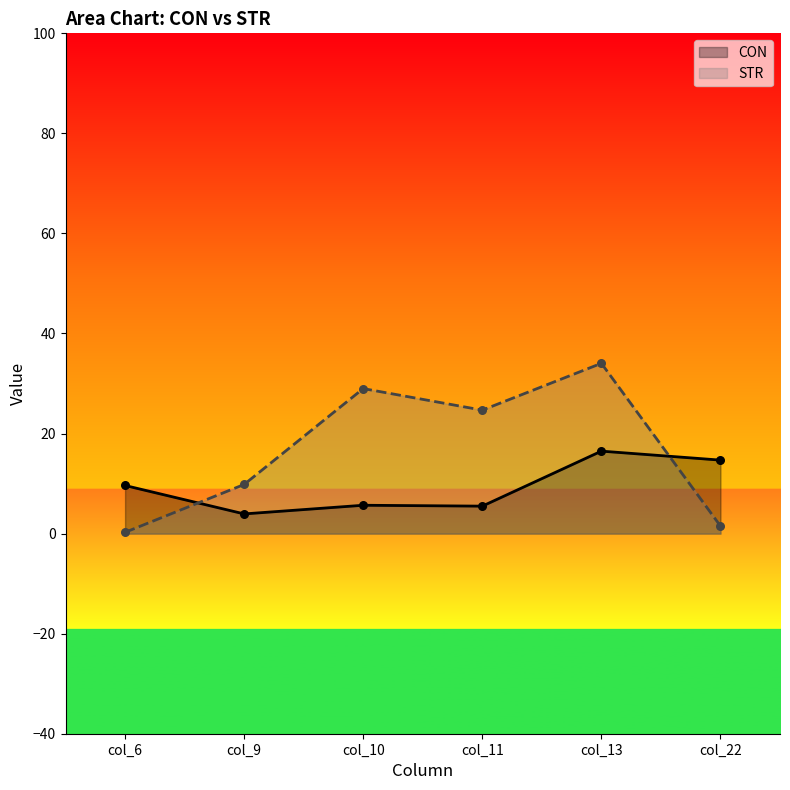

Which series has the largest total across all categories?

STR